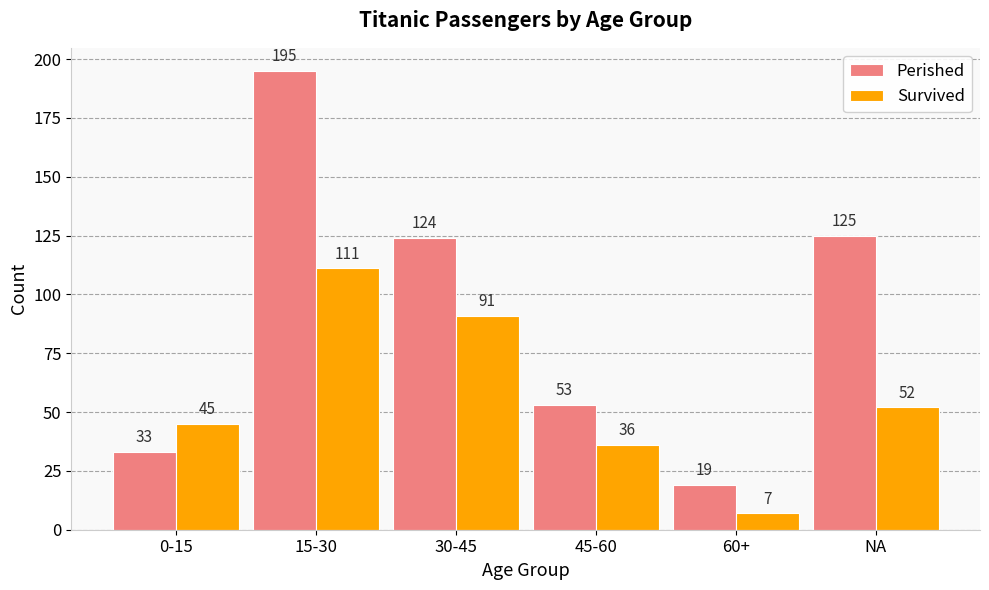

How many bars are there in each group?

2